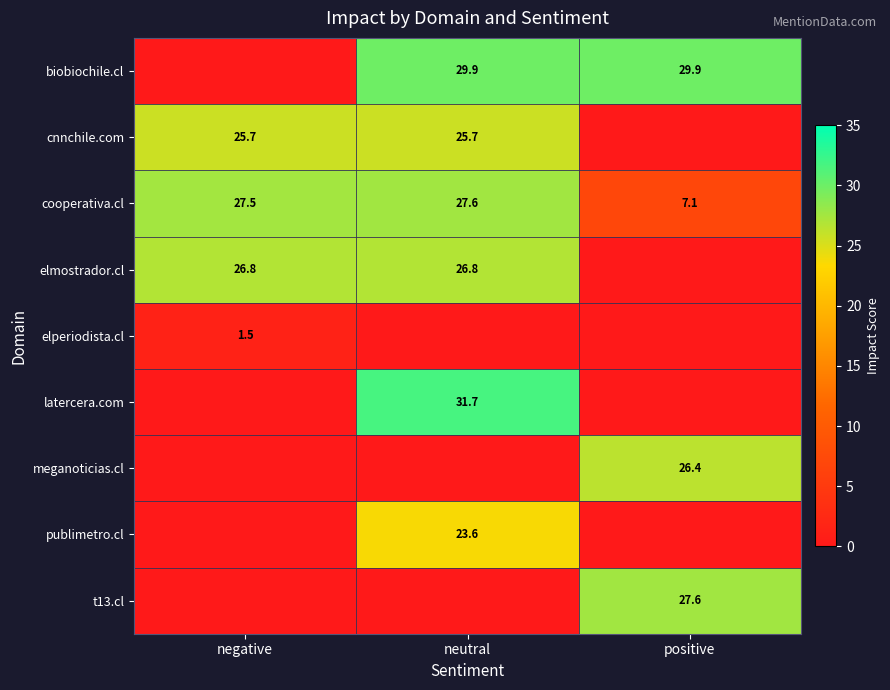

The value of publimetro.cl at neutral is 13.5. True or false?

False